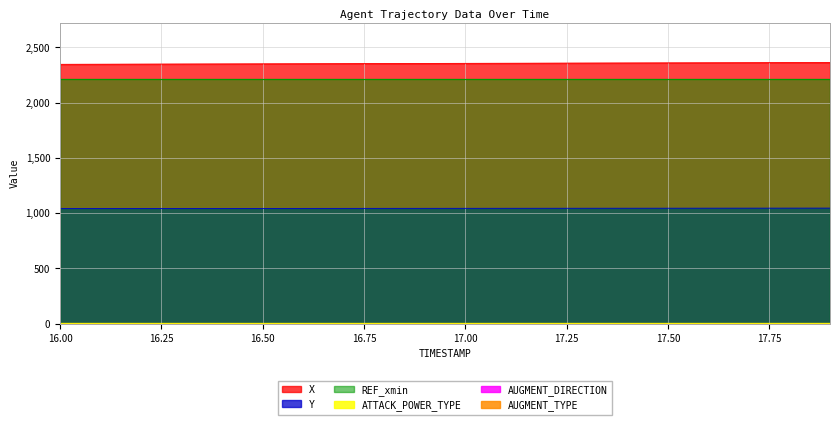

What is the difference between the highest and lowest values at 16.5?

2351.3